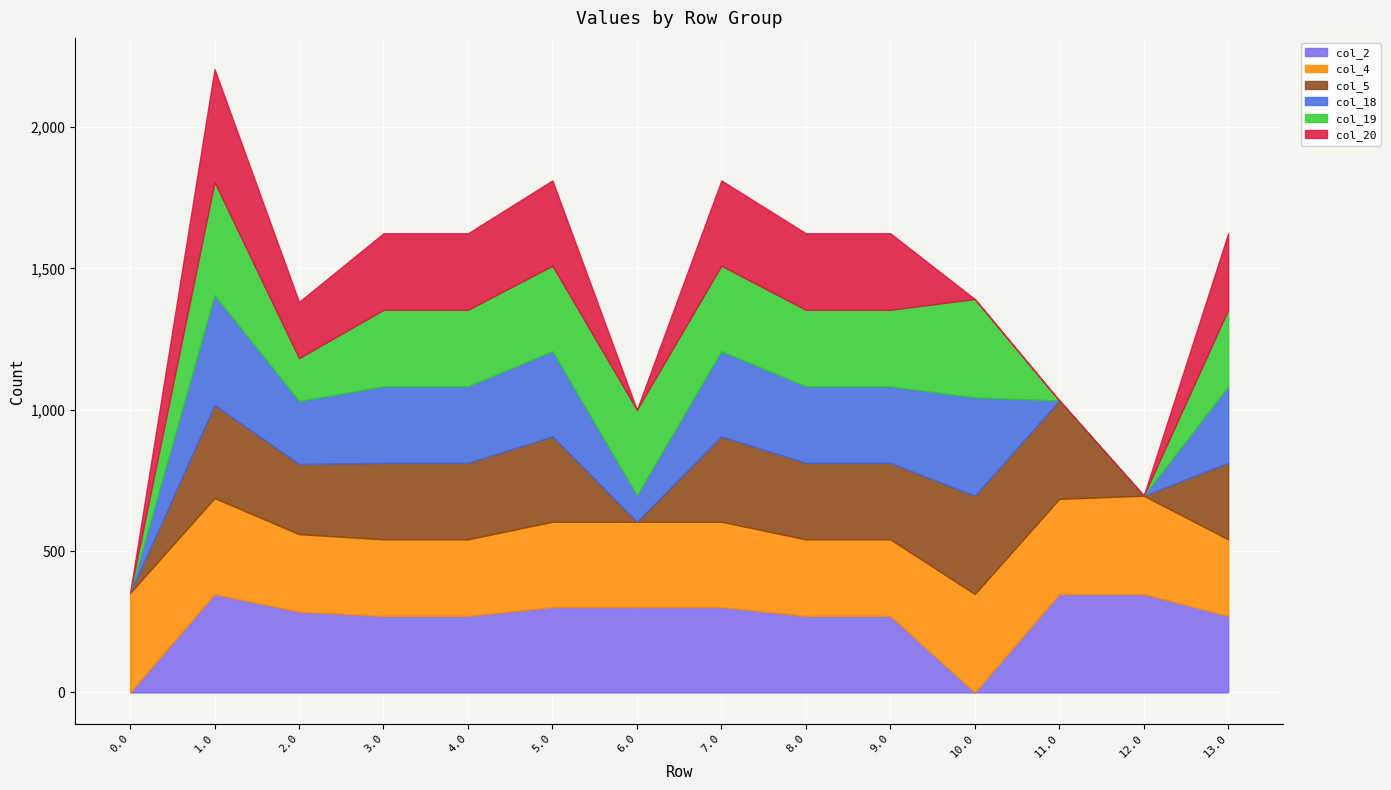

At which category is the sum across all series the highest?

1.0